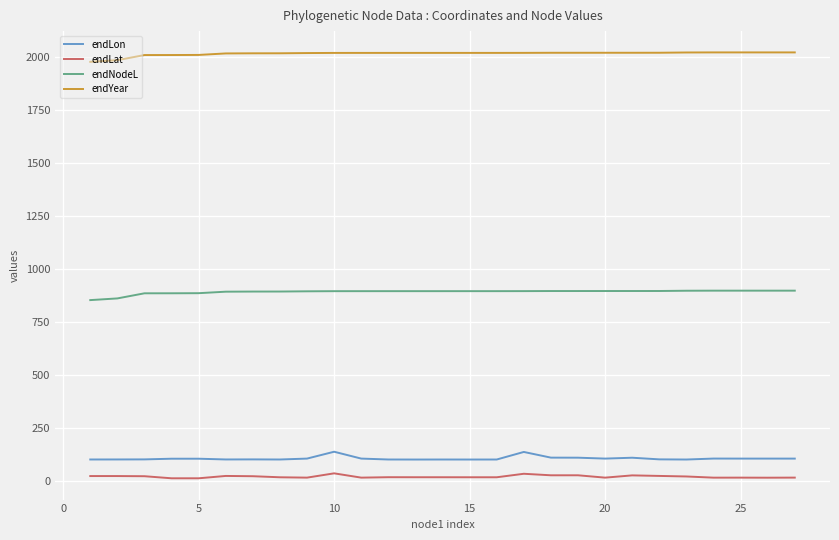

What are all the series names shown in the legend?

endLon, endLat, endNodeL, endYear